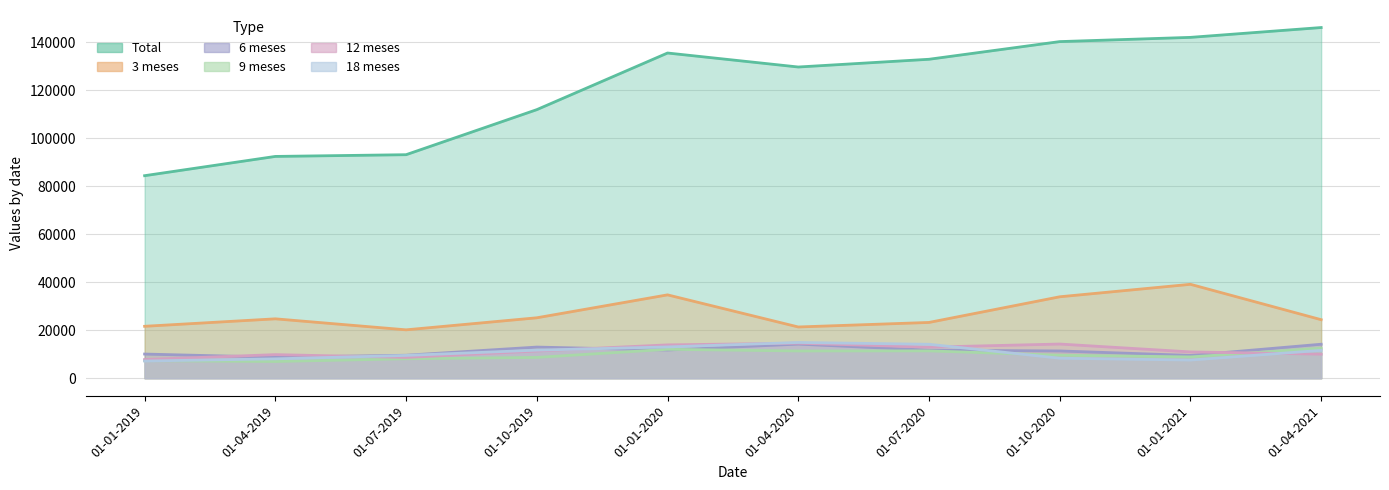

What is the sum of all 18 meses values?

105937